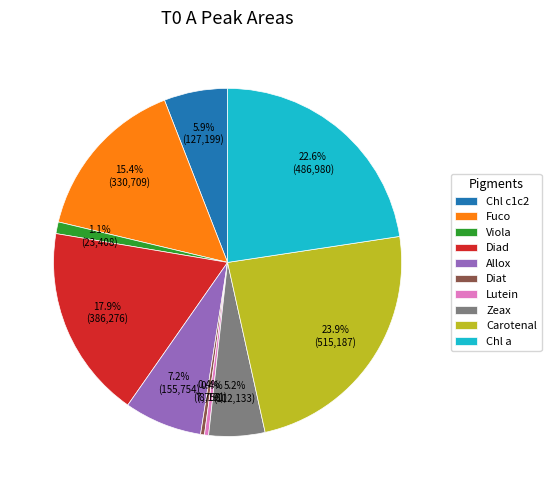

Is there a majority slice in this chart?

No